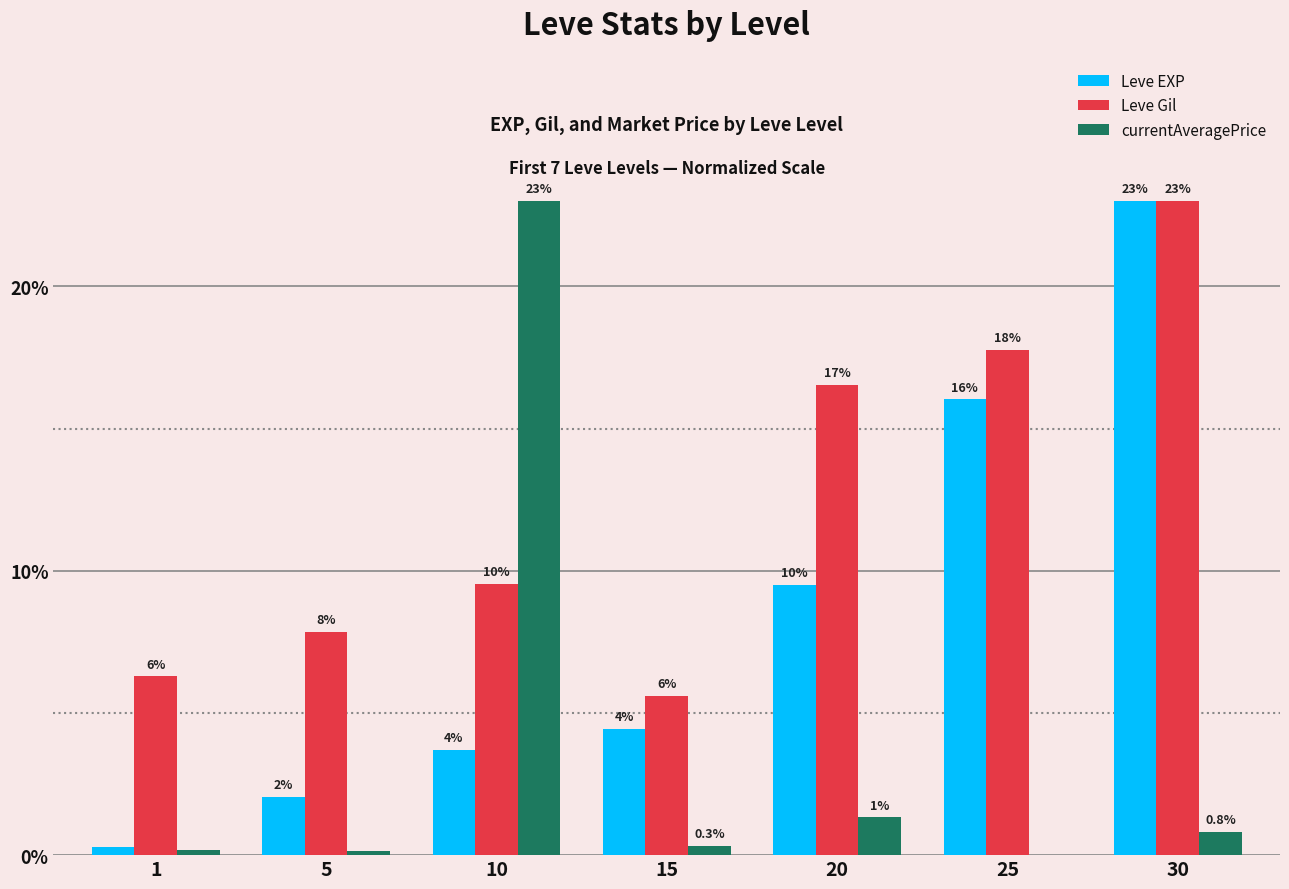

Is it true that Leve EXP equals 3.7 at 10?

True